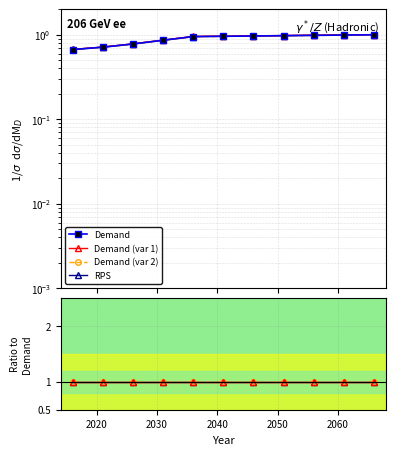

What value does the data have at 2061?

1.0